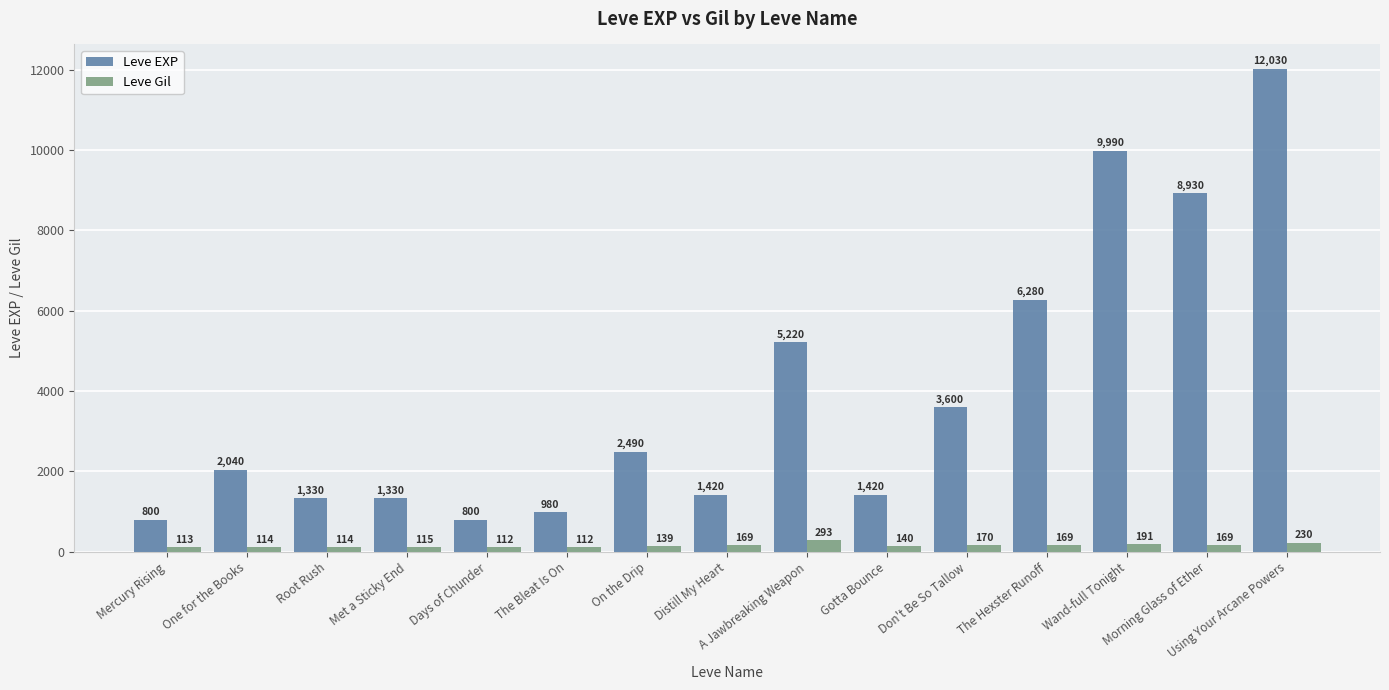

How many values in the Leve Gil series are below 140?

7